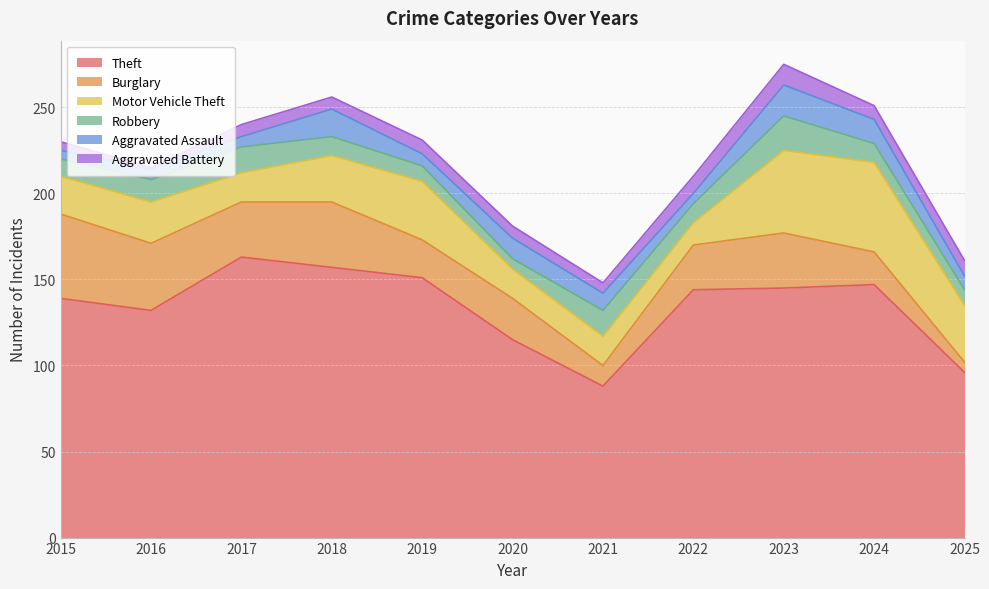

What are all the series names shown in the legend?

Theft, Burglary, Motor Vehicle Theft, Robbery, Aggravated Assault, Aggravated Battery